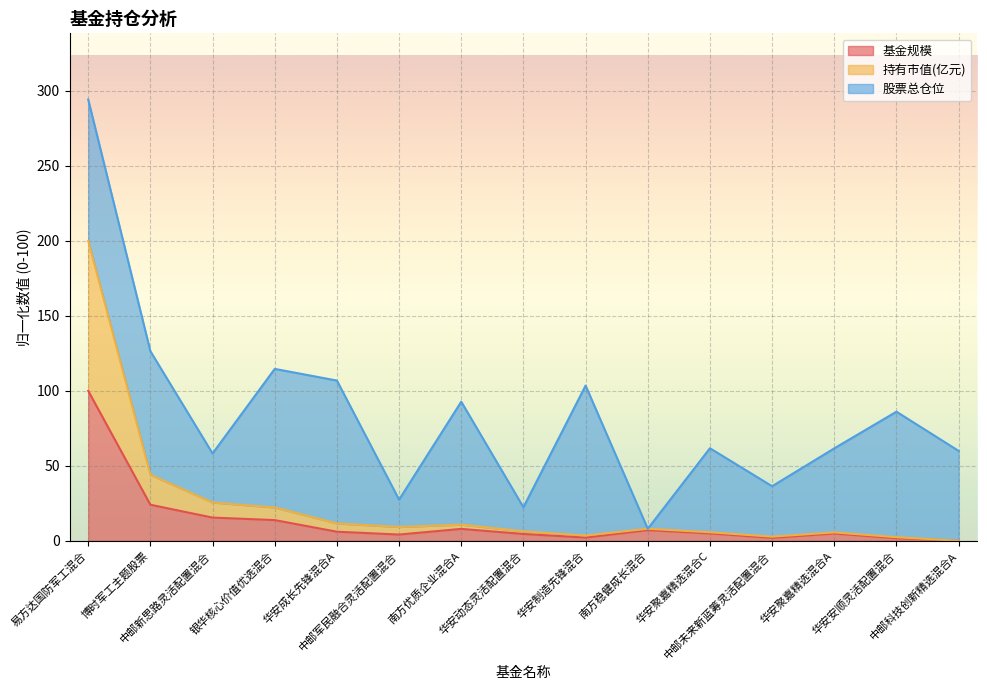

How many lines are shown in the chart?

3